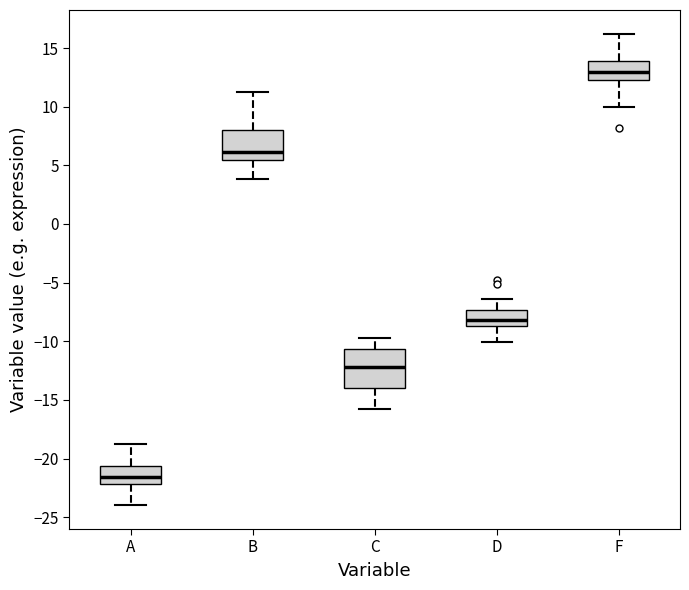

Reading left to right, transcribe this box plot: for each box, give where its median line is, the range the box spans, and where its two whiskers end, as read against the y-axis. The values are not printed on the chart, so give them approximately, as read against the axis.

A: median -21.5, box -22.0 to -20.5, whiskers -24.0 to -19.0
B: median 6.0, box 5.5 to 8.0, whiskers 4.0 to 11.0
C: median -12.0, box -14.0 to -10.5, whiskers -16.0 to -10.0
D: median -8.0, box -8.5 to -7.5, whiskers -10.0 to -6.5
F: median 13.0, box 12.5 to 14.0, whiskers 10.0 to 16.0